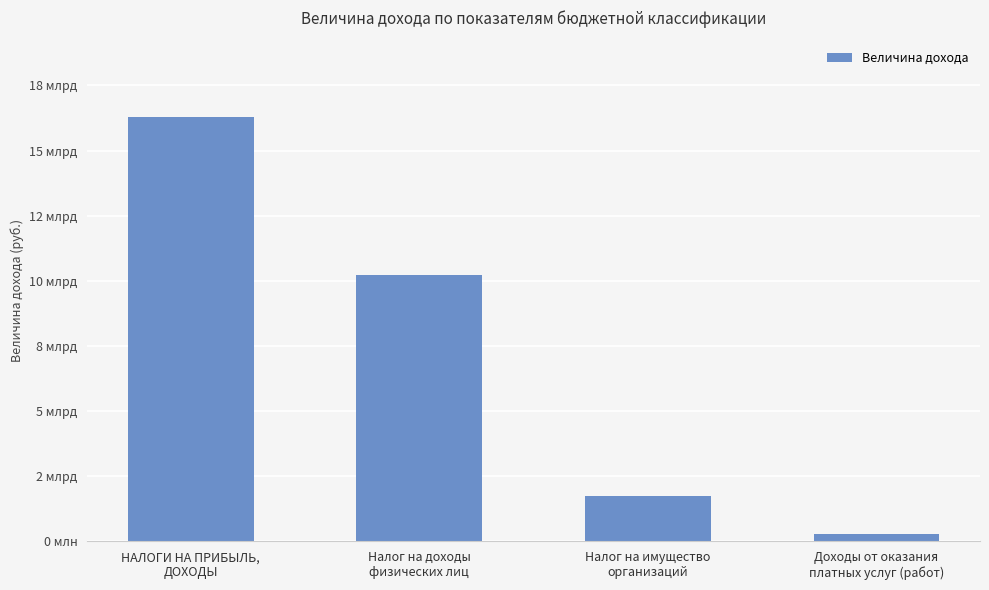

Reading right to left, what are all the values shown in this chart?

Доходы от оказания
платных услуг (работ)=284636802	Налог на имущество
организаций=1744400000	Налог на доходы
физических лиц=10207986563	НАЛОГИ НА ПРИБЫЛЬ,
ДОХОДЫ=16295986563